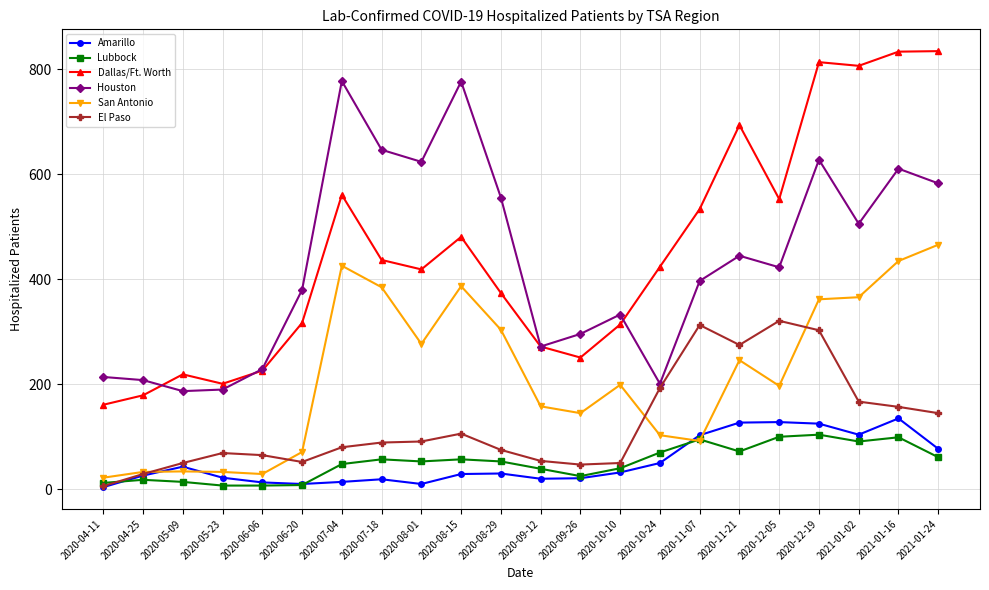

Which series changed the most between 2020-06-06 and 2020-10-24?

Dallas/Ft. Worth